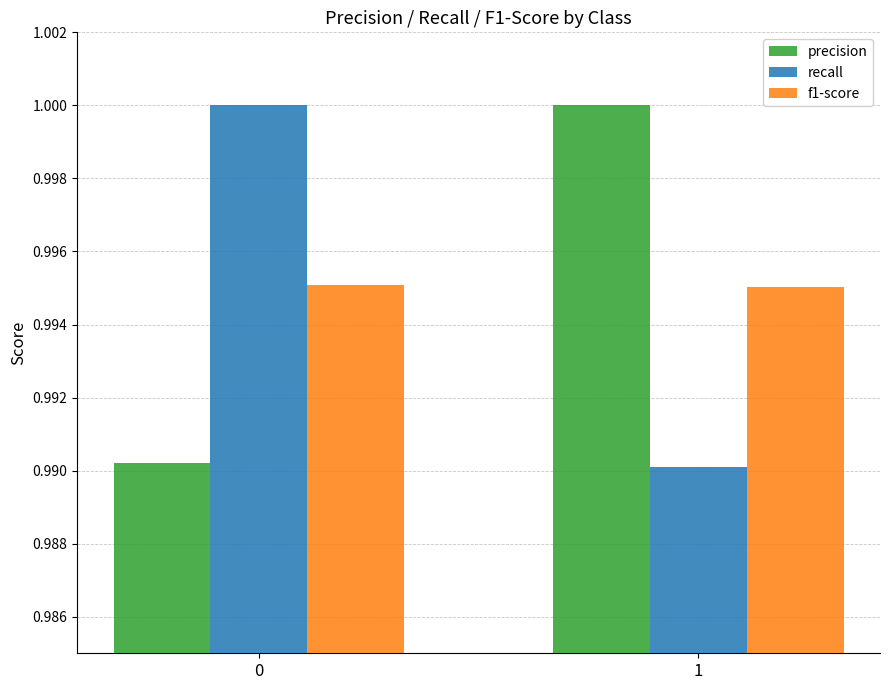

List the labels in order of precision value, largest first.

1, 0